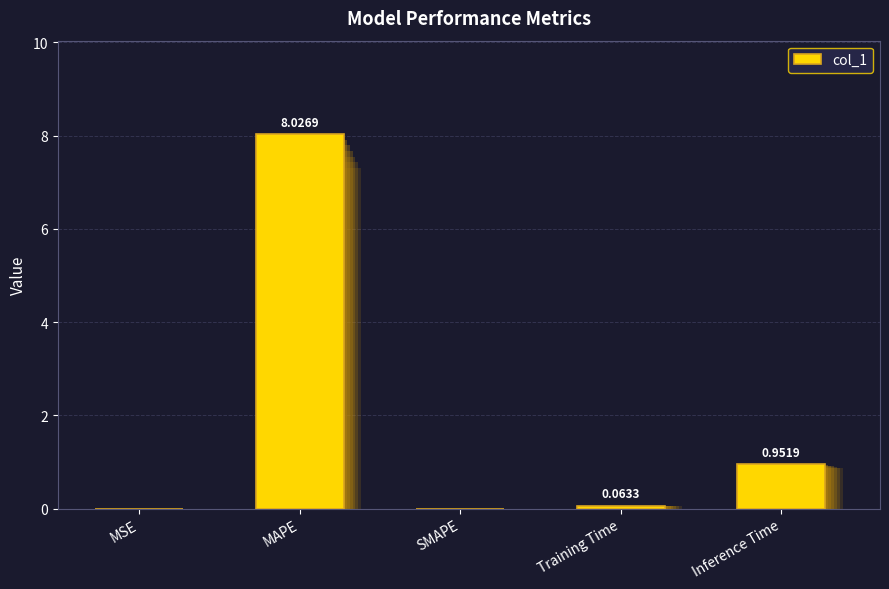

Count the number of values greater than 0.

4